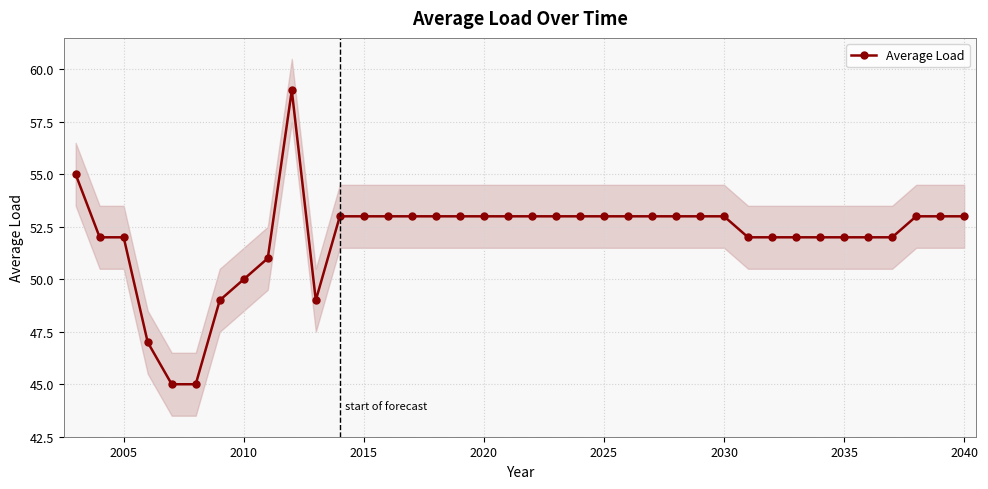

What is the lowest value of the Average Load series?

45